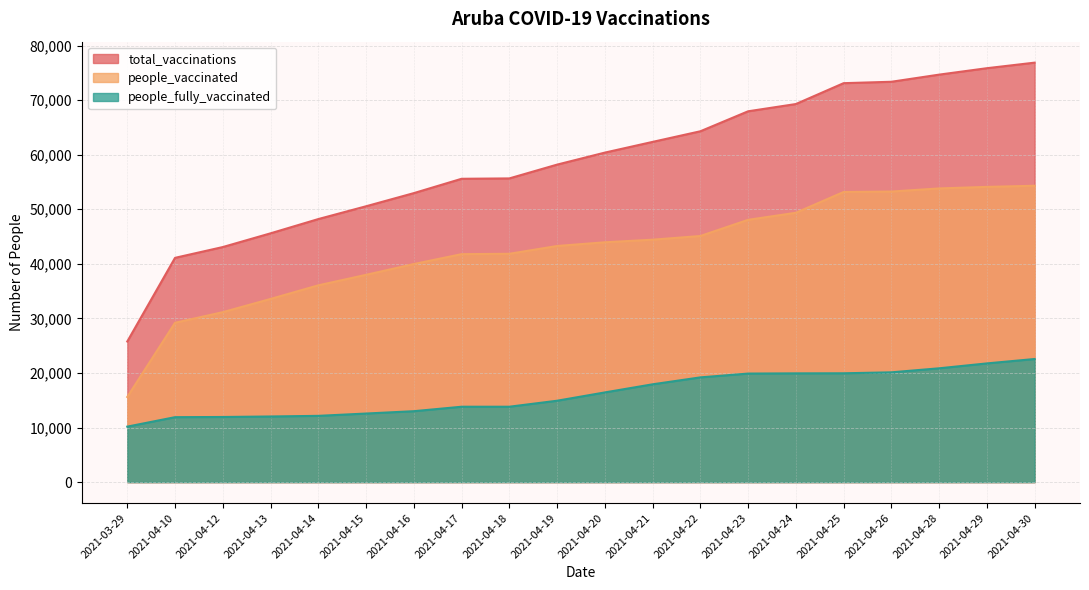

The value of people_fully_vaccinated at 2021-04-18 is 6106. True or false?

False